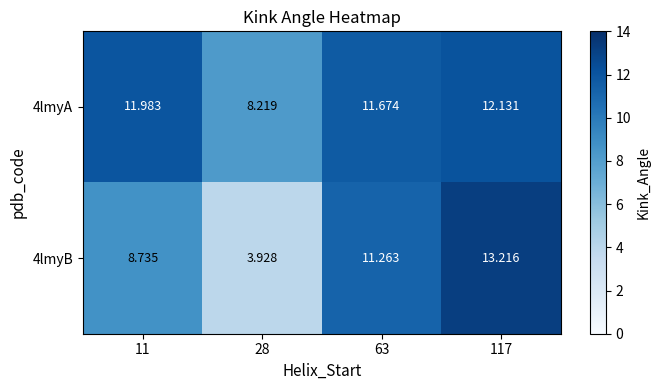

Is the value of 4lmyA at 11 greater than the value of 4lmyB at 28?

Yes